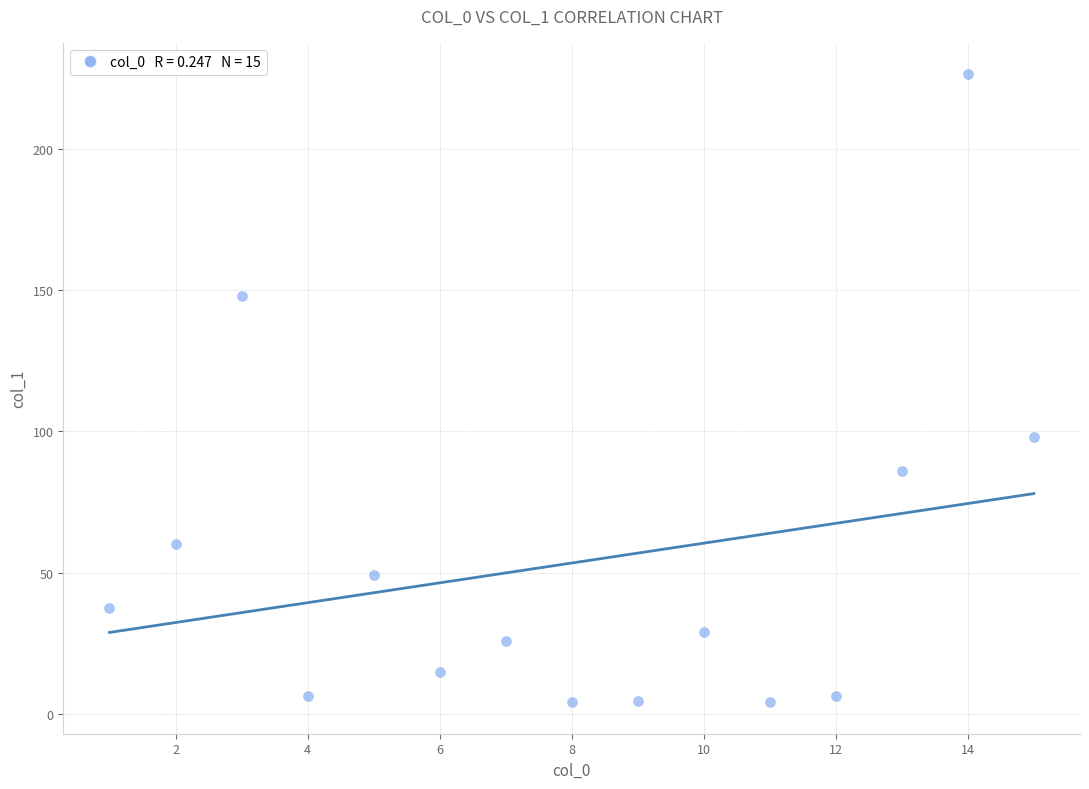

What is the range of Y values (max minus min)?

222.6